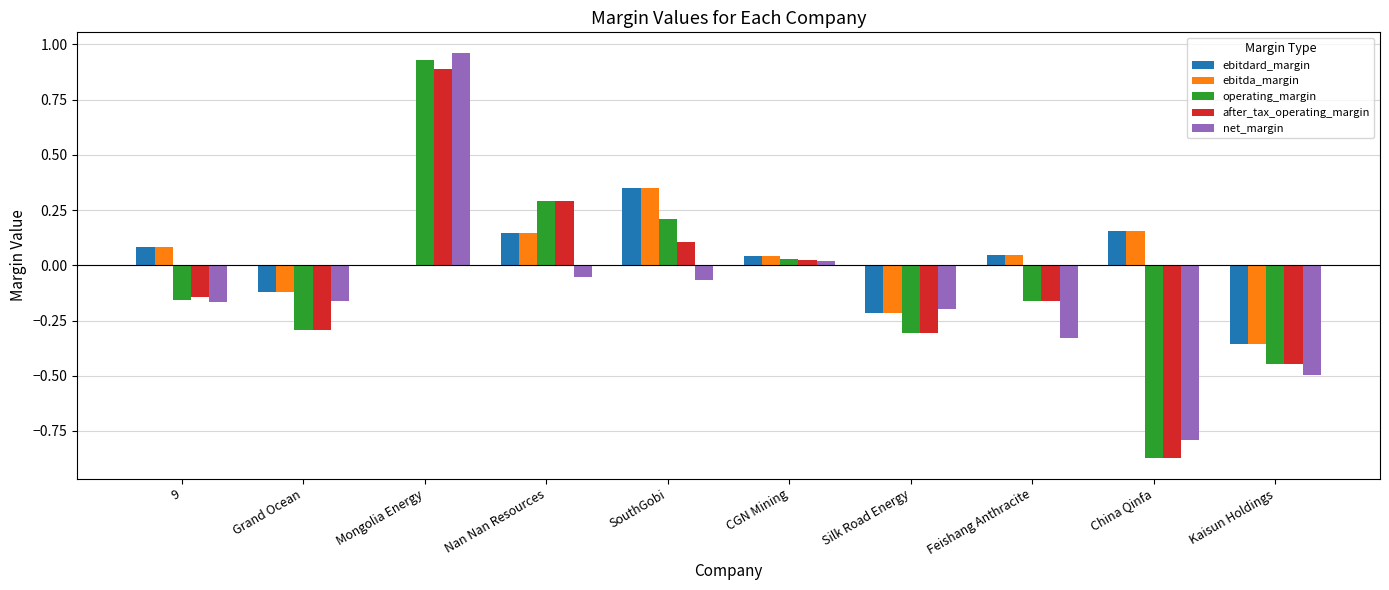

Which series changed the most between Mongolia Energy and CGN Mining?

net_margin